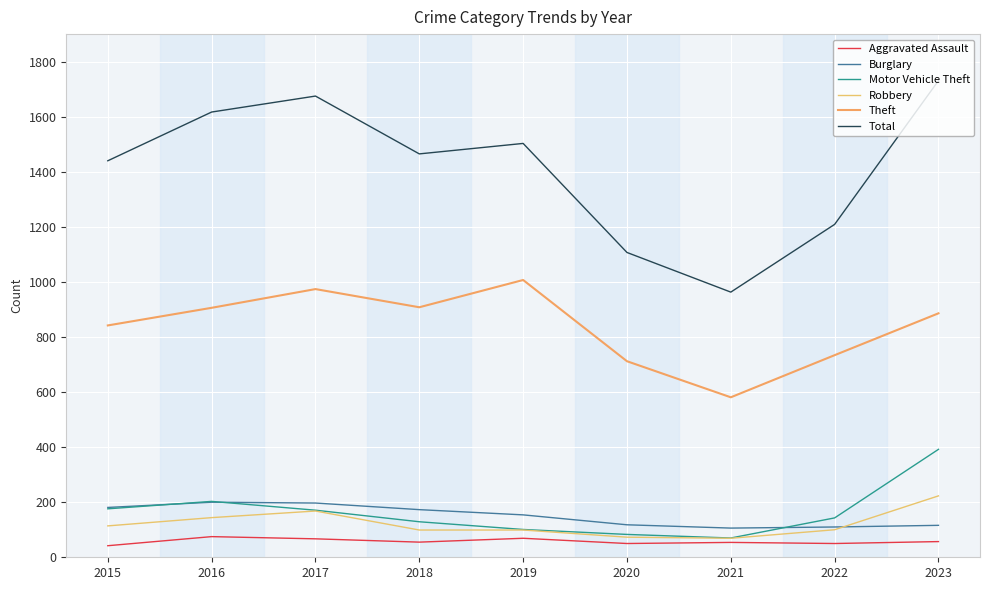

Reading left to right, transcribe all the data shown in this chart.

Aggravated Assault: 42	75	67	55	69	50	54	50	57
Burglary: 181	200	197	173	154	118	106	110	116
Motor Vehicle Theft: 176	203	171	129	101	83	70	143	392
Robbery: 114	144	168	99	99	73	69	100	223
Theft: 842	906	974	908	1007	712	581	734	886
Total: 1440	1617	1675	1465	1503	1107	963	1209	1731